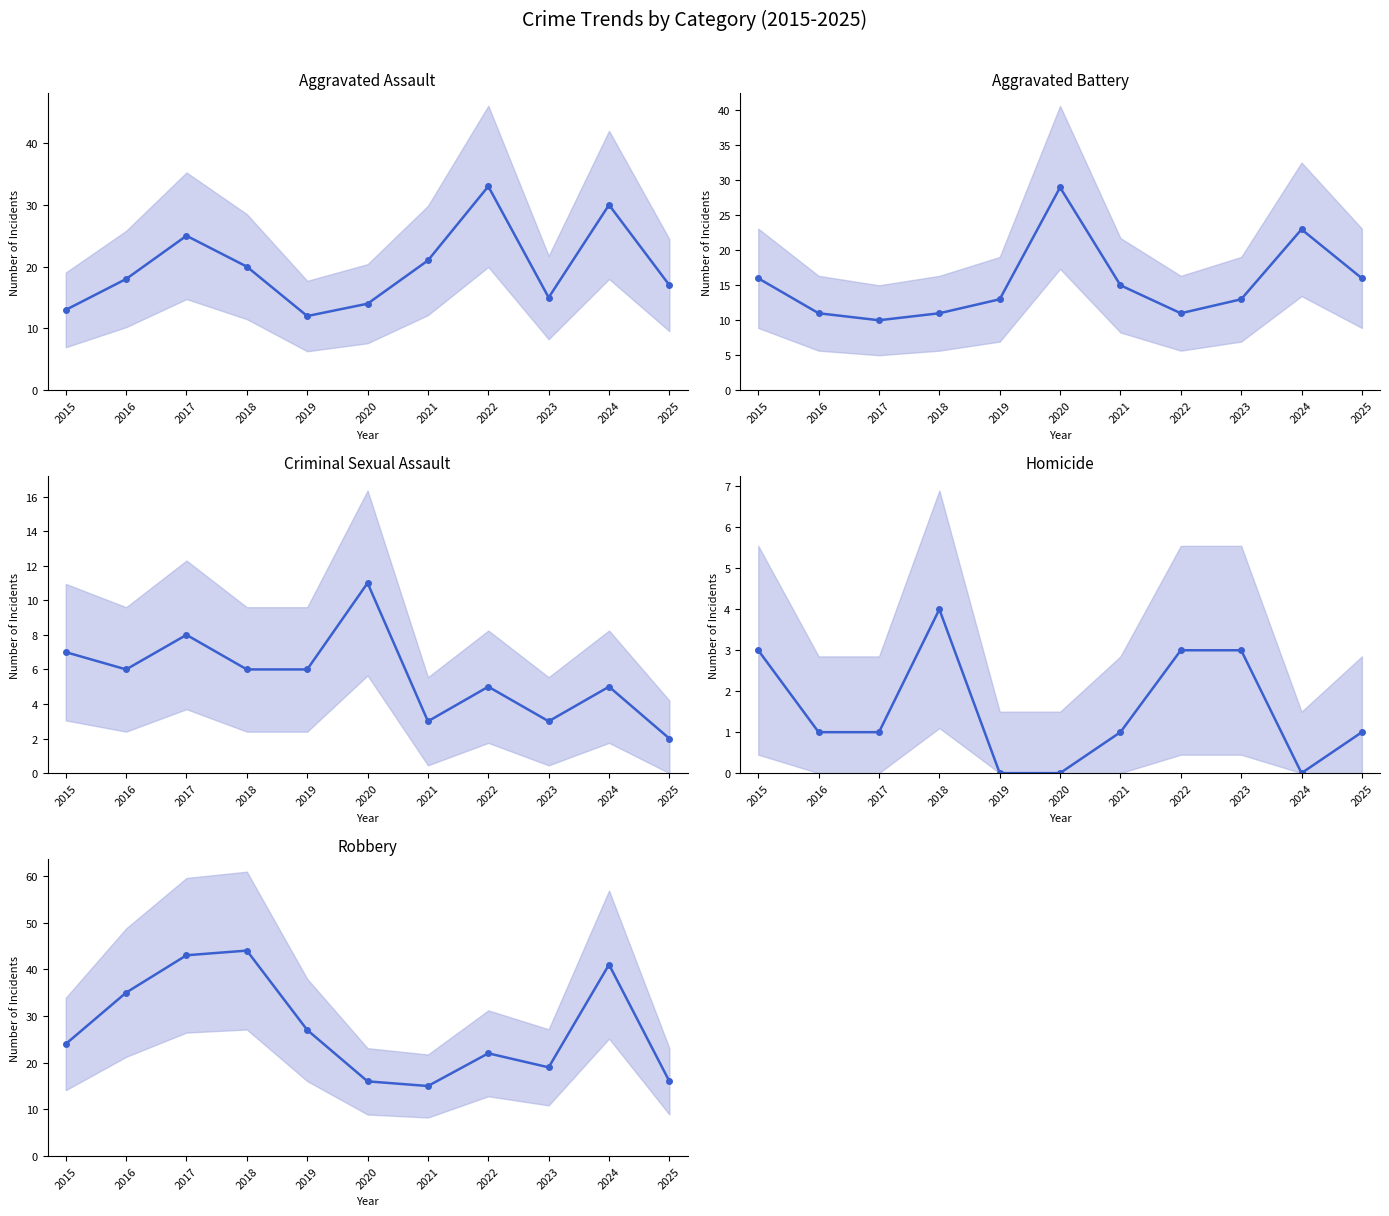

Which series changed the most between 2016 and 2021?

Robbery